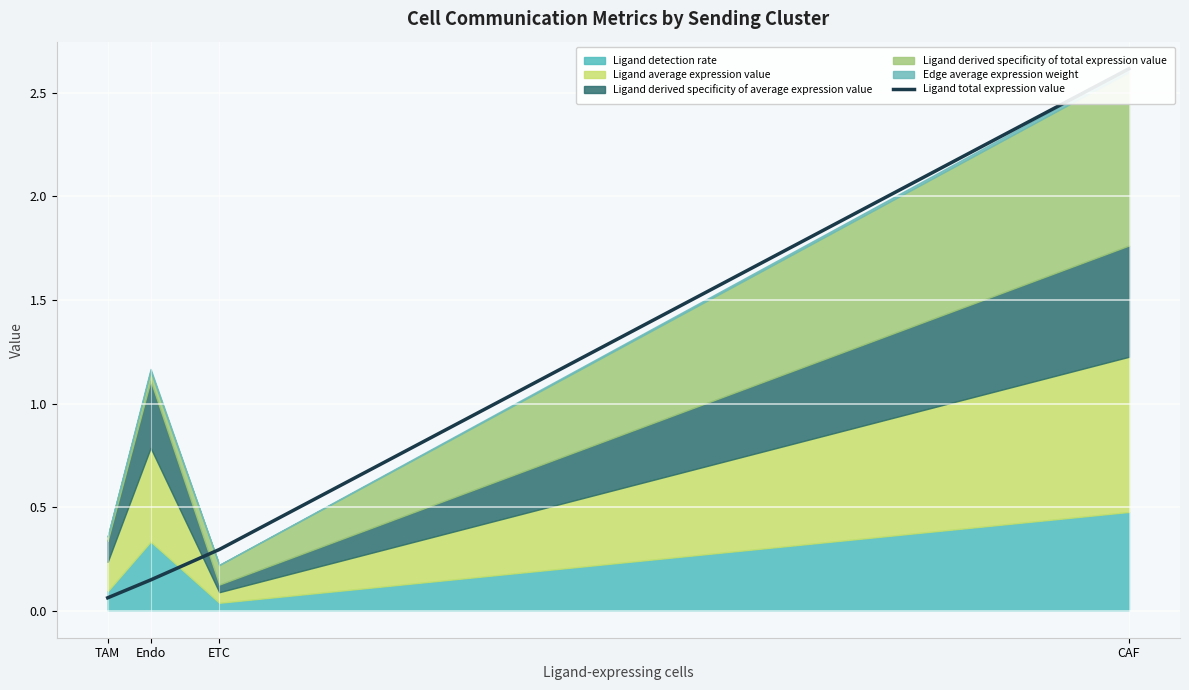

How many lines are shown in the chart?

1